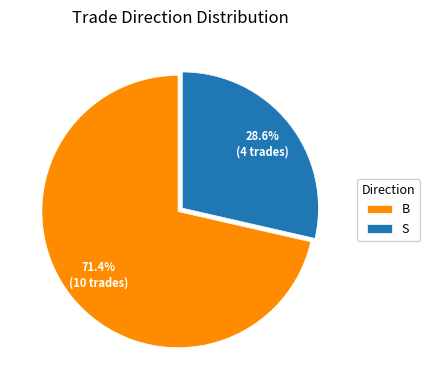

The S slice represents 22% of the pie. True or false?

False